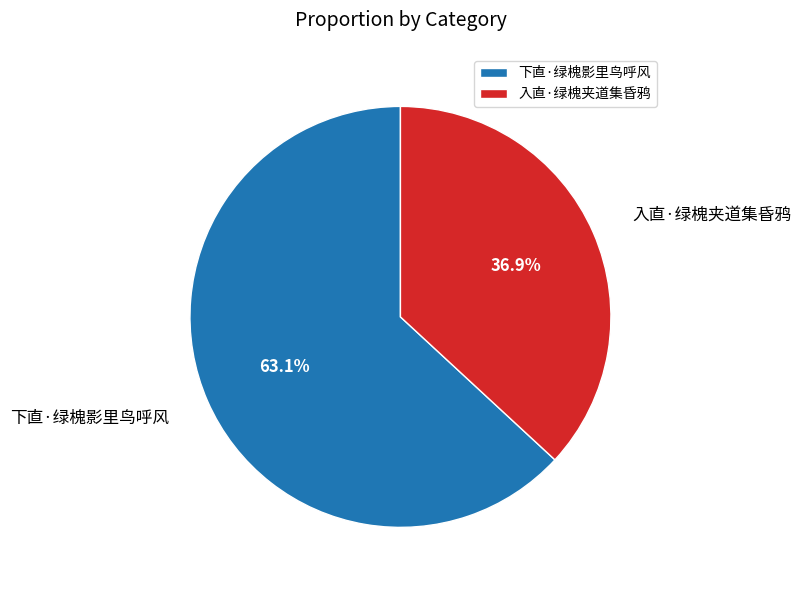

What is the smallest slice in the pie chart?

入直·绿槐夹道集昏鸦